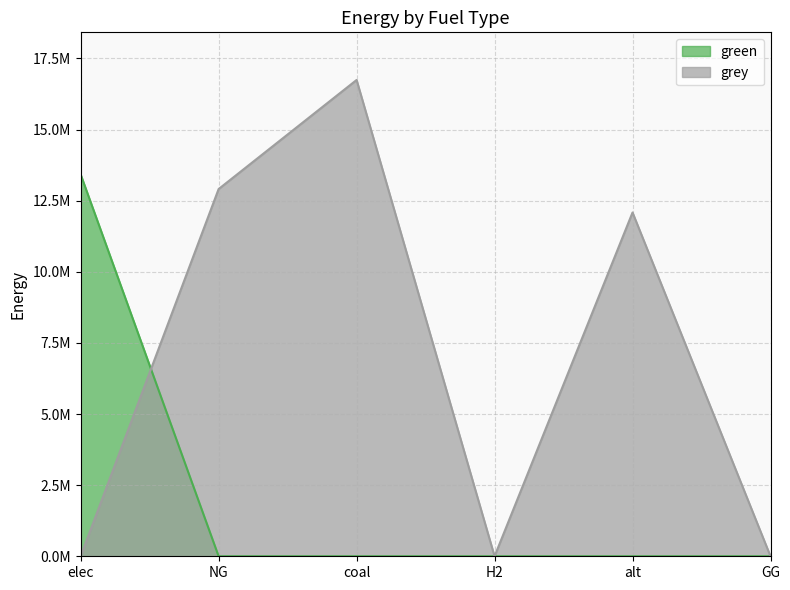

Which category has the highest value in the green series?

elec